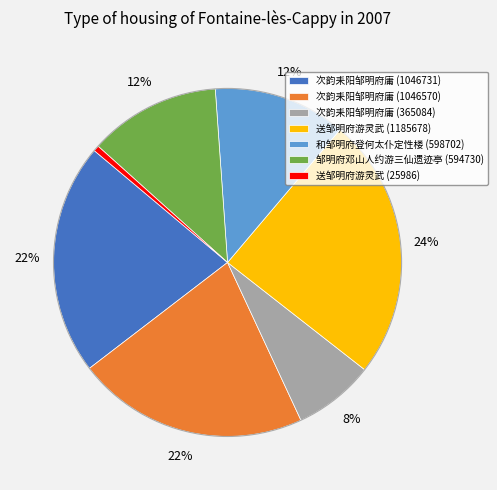

Which category has the smallest portion of the pie?

送邹明府游灵武 (25986)